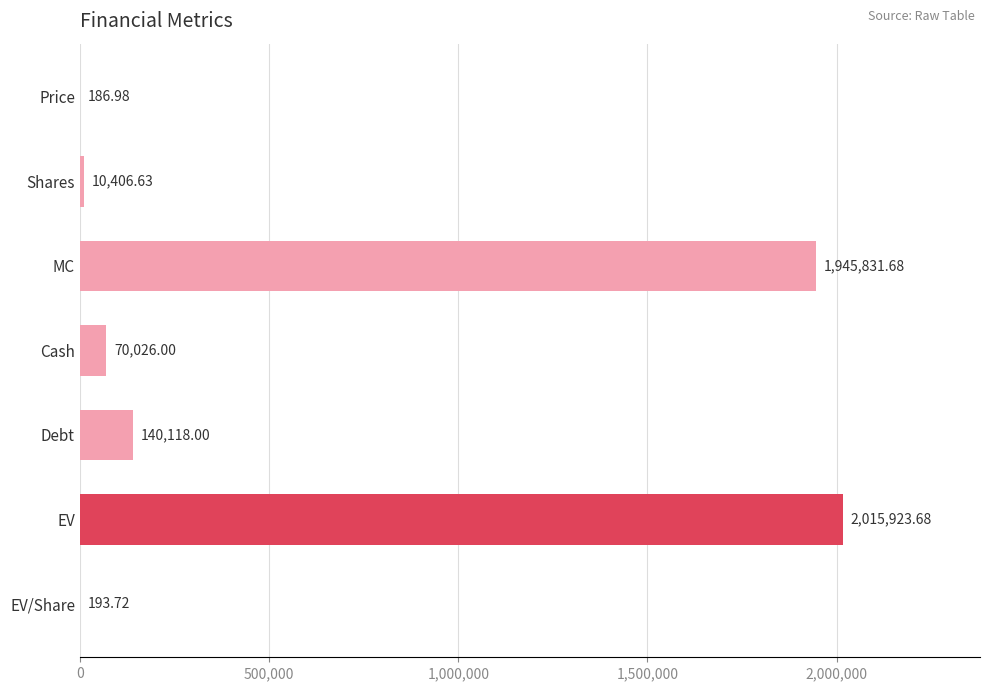

What is the sum of the values at MC and Debt?

2085949.7